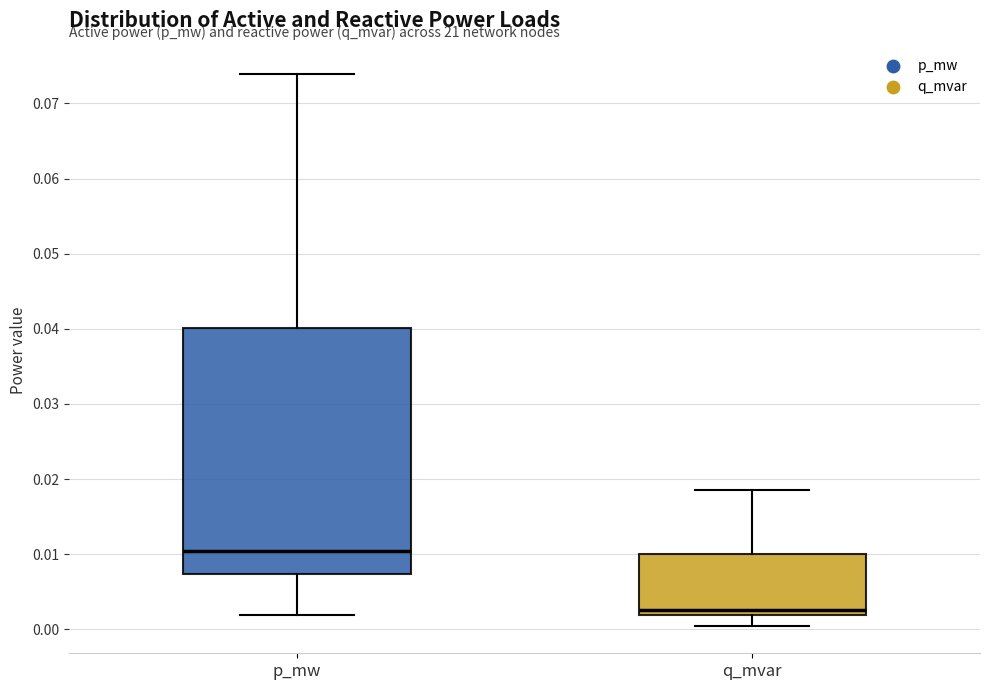

Reading left to right, read every box against the y-axis: the position of its median line, the range the box covers, and the ends of its whiskers. The values are not printed on the chart, so give them approximately, as read against the axis.

p_mw: median 0.010, box 0.007 to 0.040, whiskers 0.002 to 0.074
q_mvar: median 0.003, box 0.002 to 0.010, whiskers 0.000 to 0.019